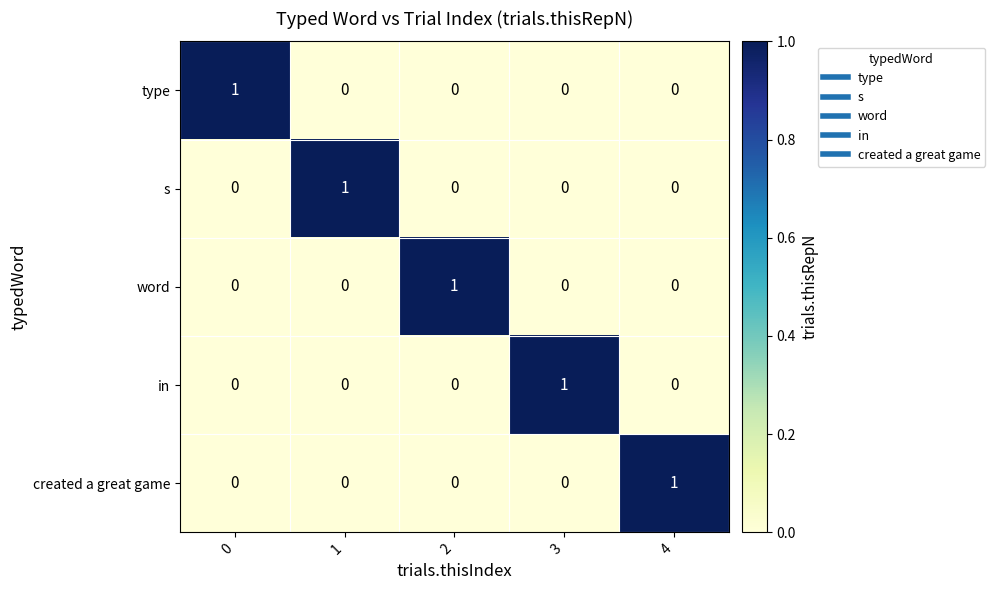

At how many categories does at least one series exceed 0?

5